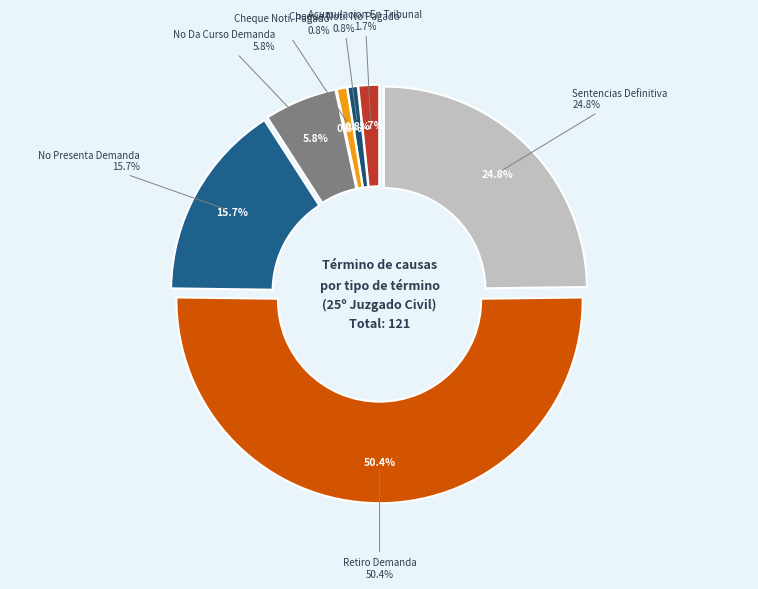

To the nearest percent, what percentage of the pie is No Presenta Demanda?

16%